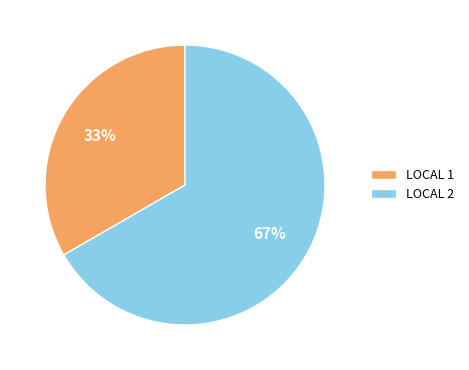

Count the number of slices in the pie.

2